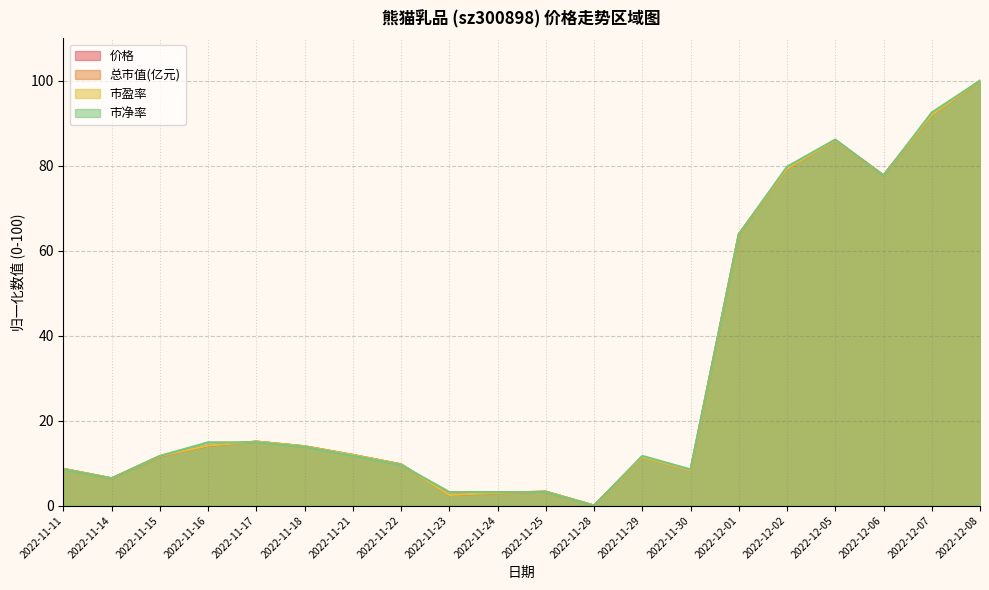

Where is 价格 nearest to the value 50?

2022-12-01